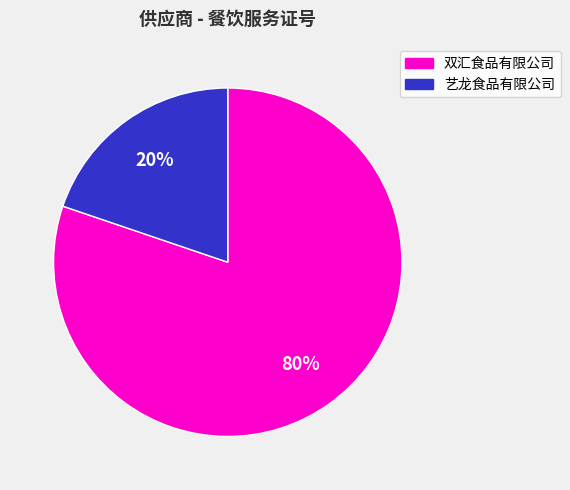

True or false: 艺龙食品有限公司 accounts for 20% of the total.

True